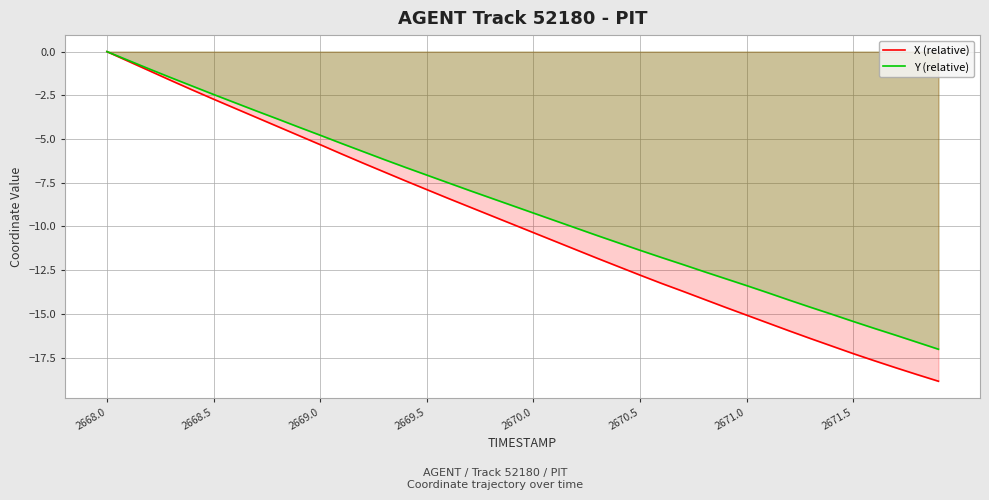

Rank the series by their maximum value, from lowest to highest.

X (relative), Y (relative)